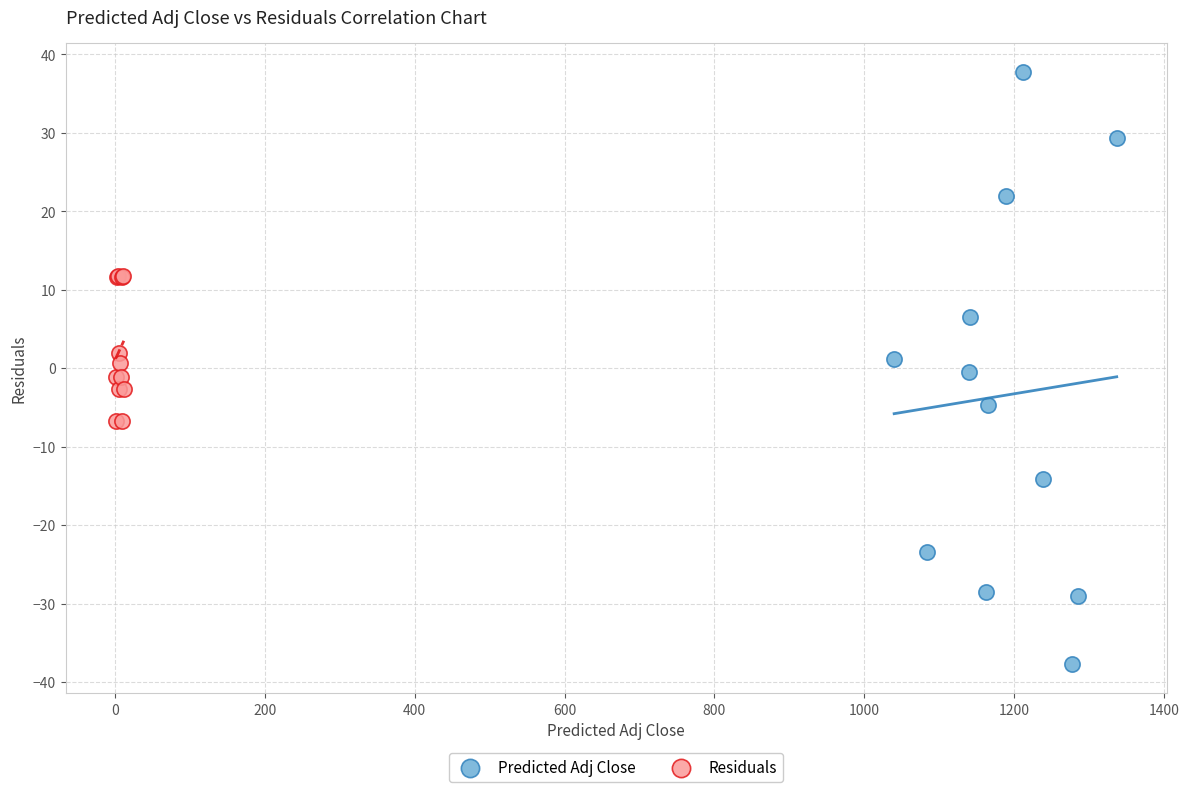

Which series contains the lowest Y value?

Predicted Adj Close